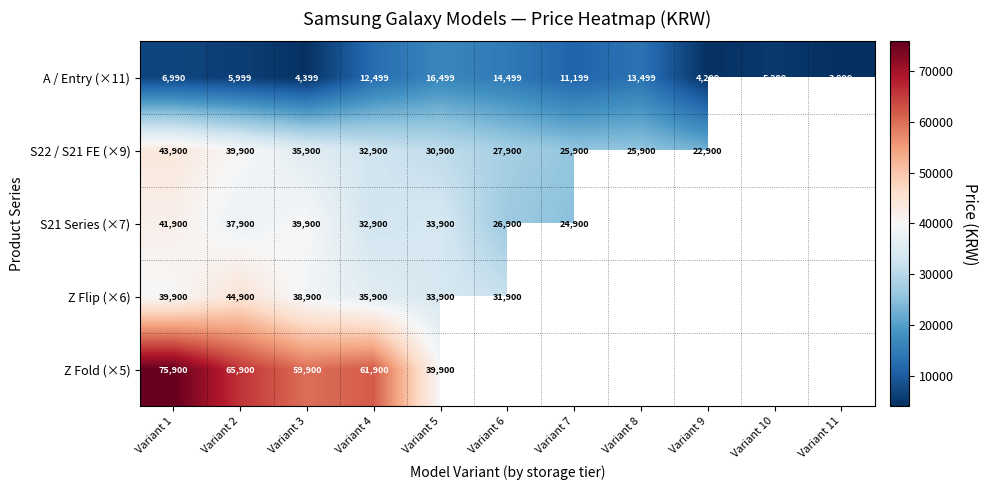

At which label does A / Entry (×11) reach its minimum?

Variant 11